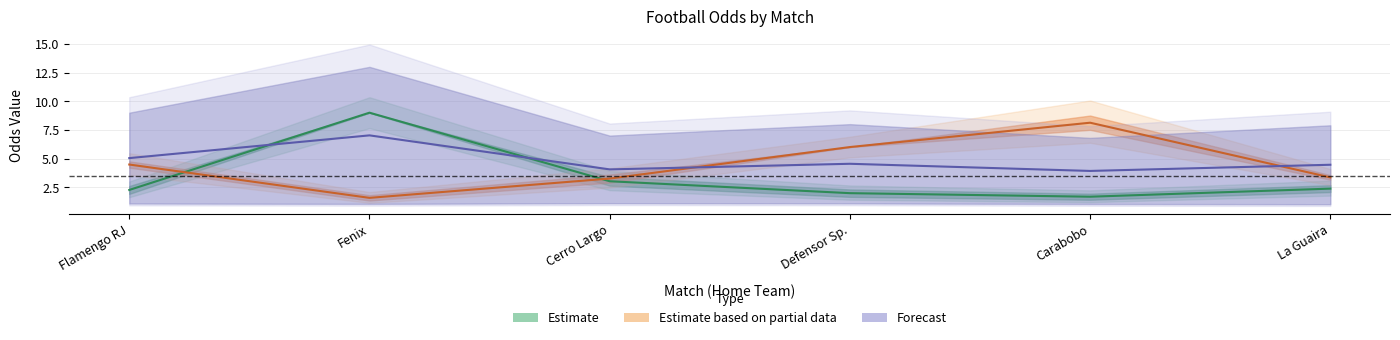

Where does the Odd_Under05_FT series first go above 4?

Flamengo RJ